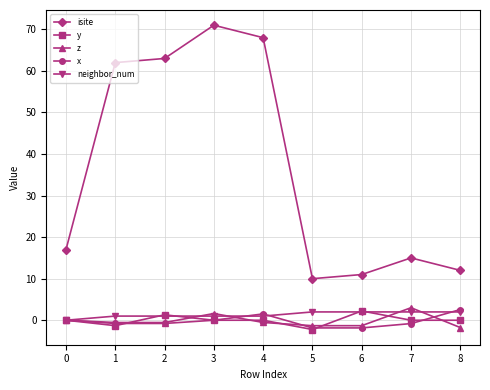

True or false: z has more than 1 points higher than both neighbors.

True